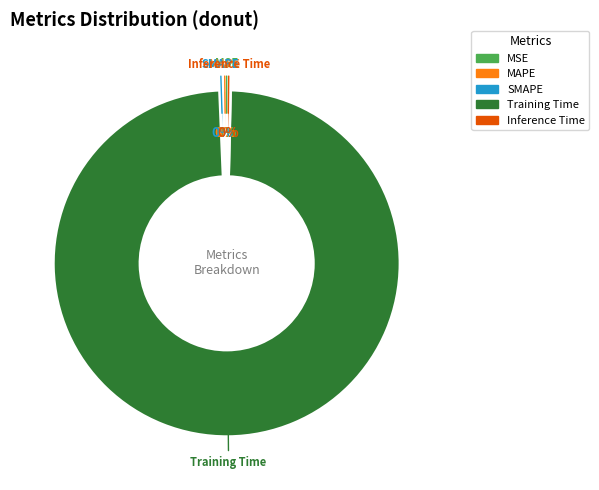

Which slice represents more than half of the pie?

Training Time